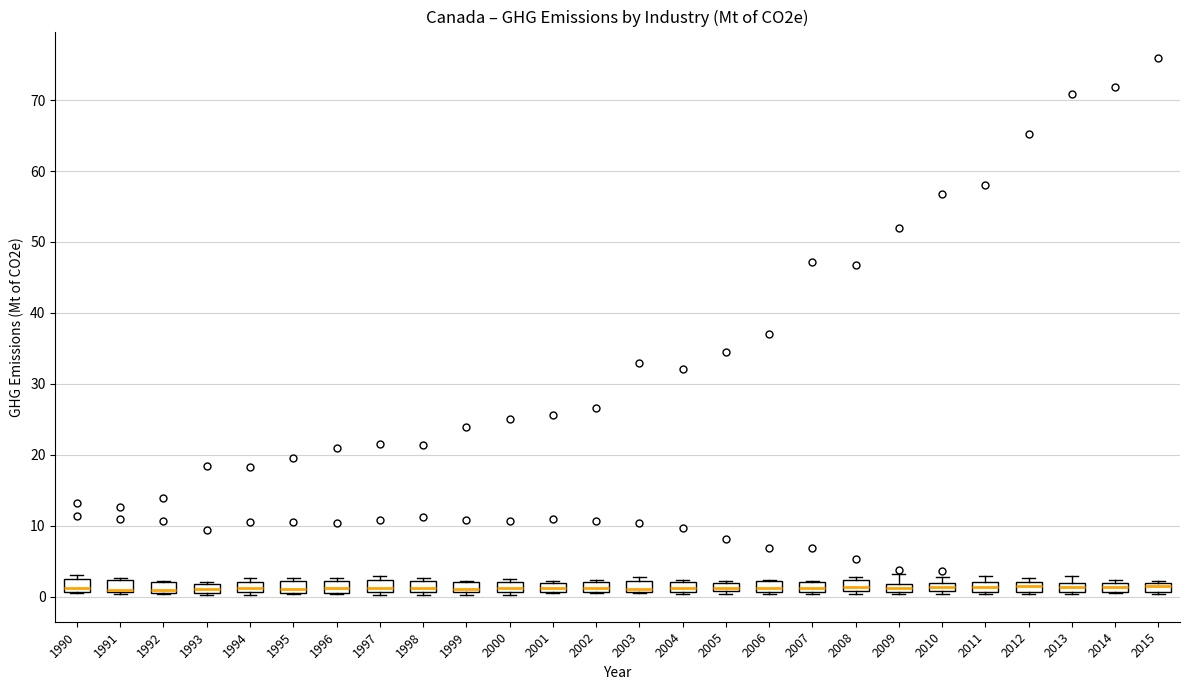

Where is the lower edge of the box at x = 2015 on the y-axis? The values are not printed on the chart, so give them approximately, as read against the axis.

1